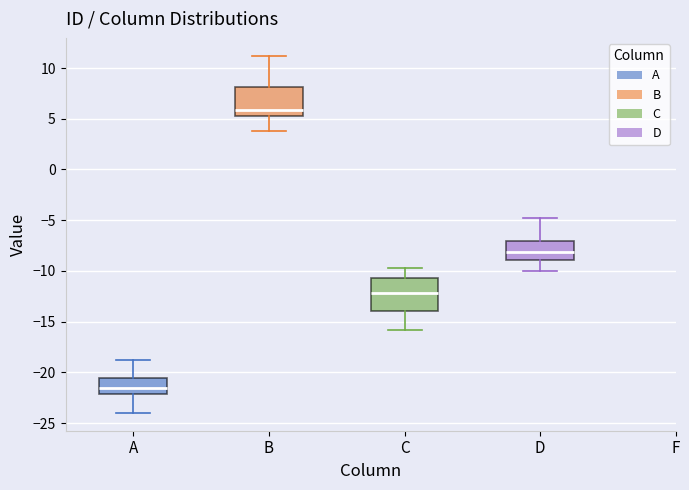

Which box's median line is the lowest?

A